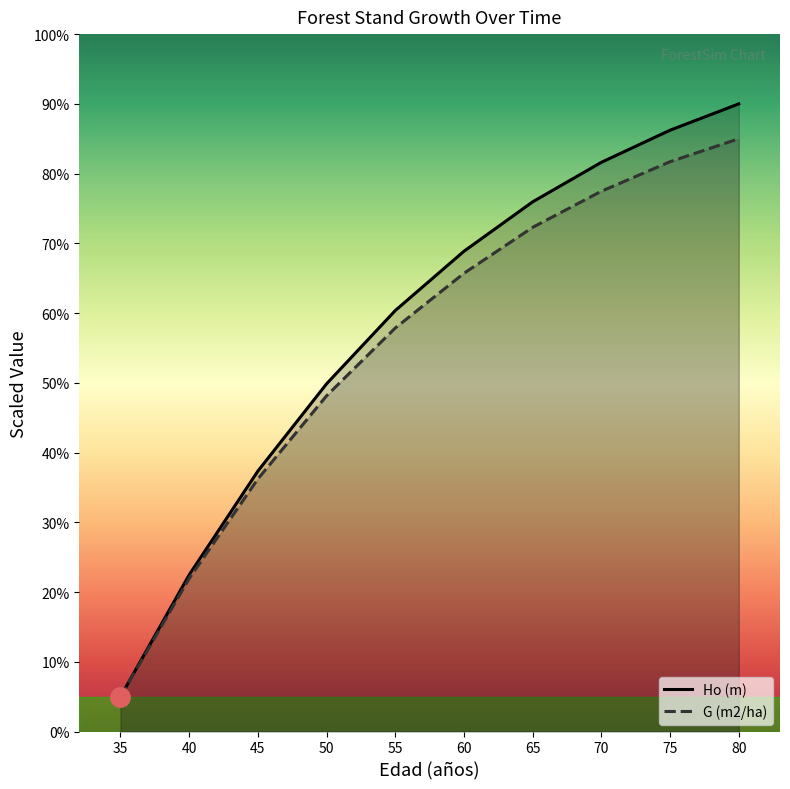

Rank the series by their maximum value, from highest to lowest.

Ho (m), G (m2/ha)